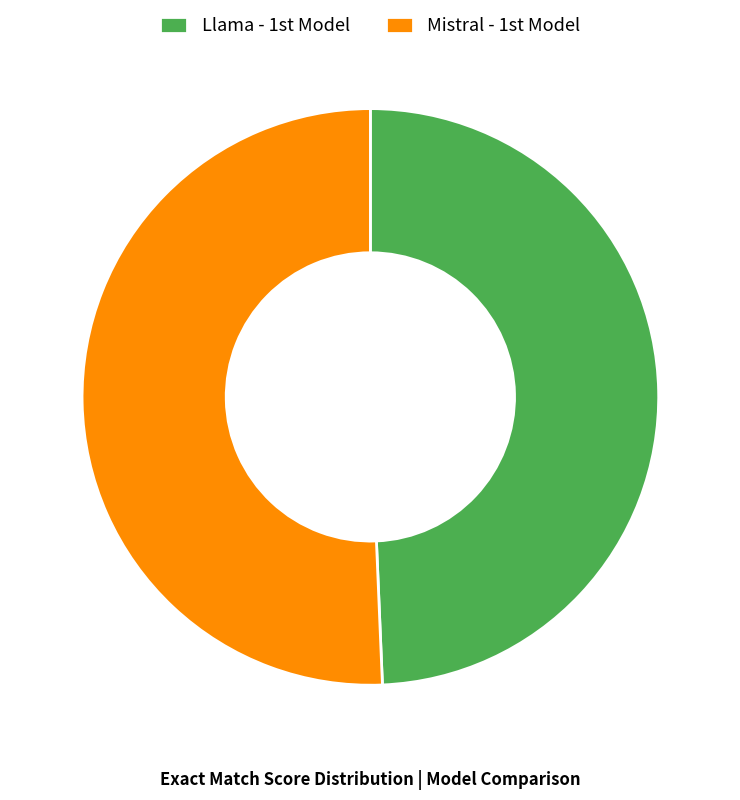

Which category has the biggest portion of the pie?

Mistral - 1st Model